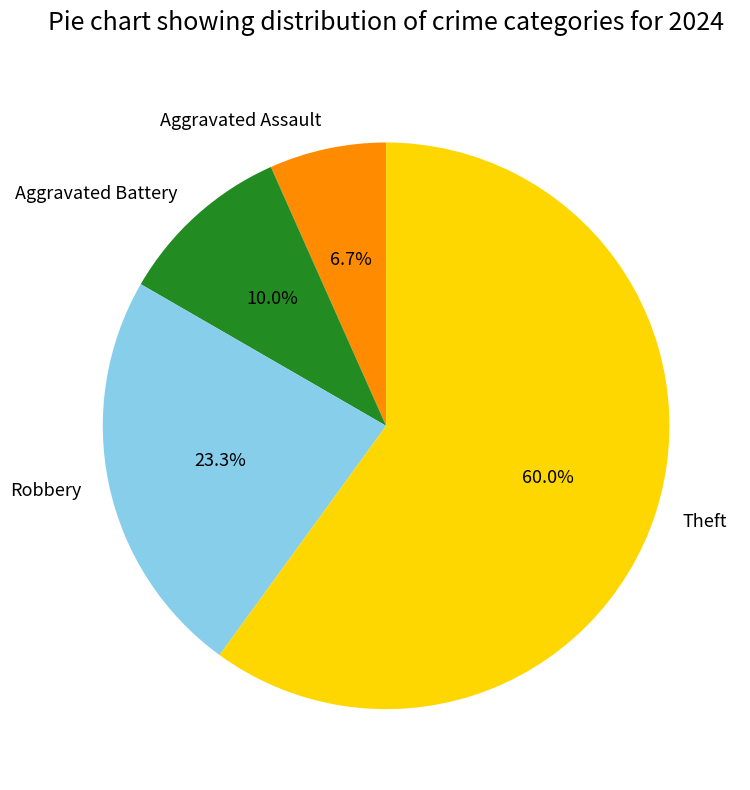

Between Aggravated Battery and Theft, which is larger?

Theft